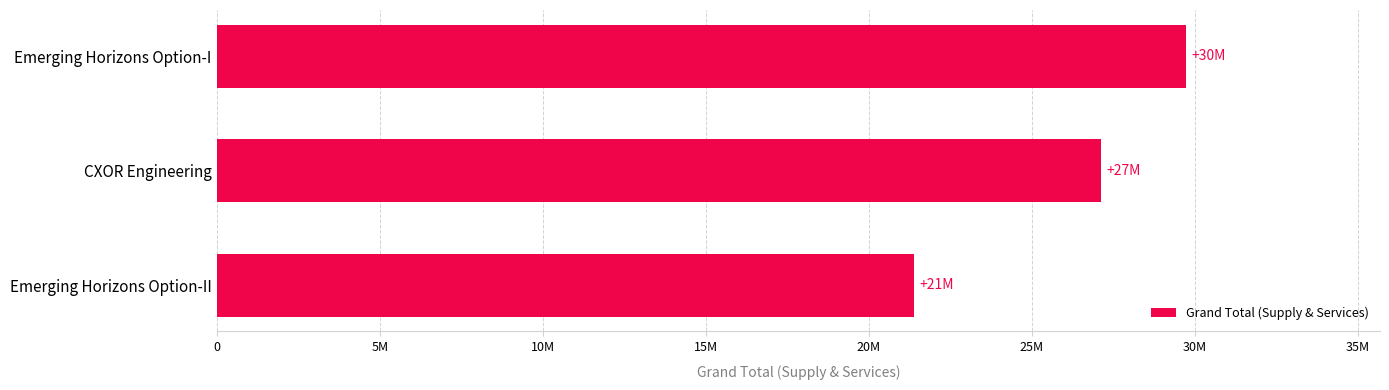

Where is the data nearest to the value 25569765?

CXOR Engineering